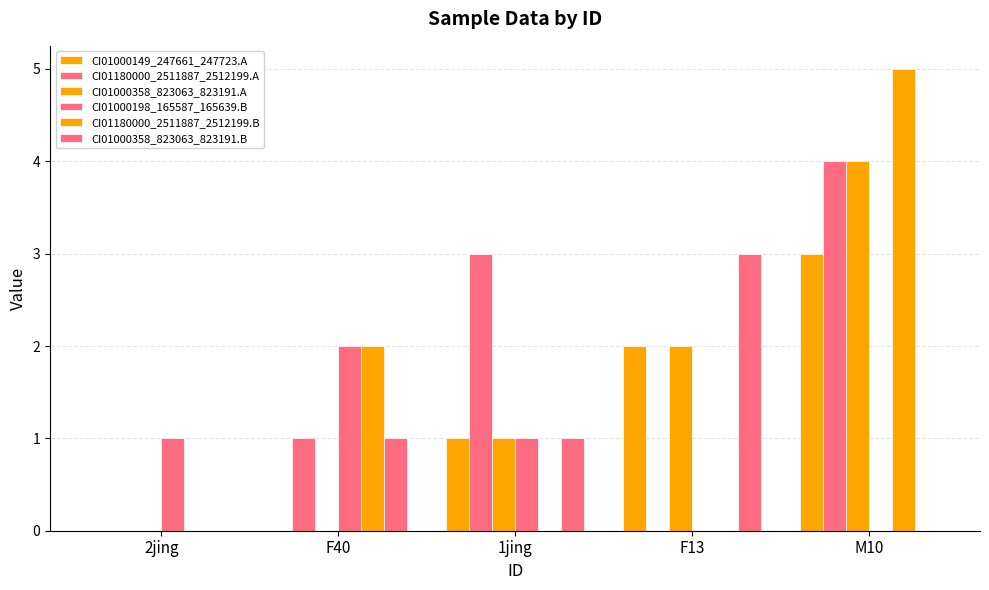

List the labels in order of CI01000198_165587_165639.B value, smallest first.

F13, M10, 2jing, 1jing, F40